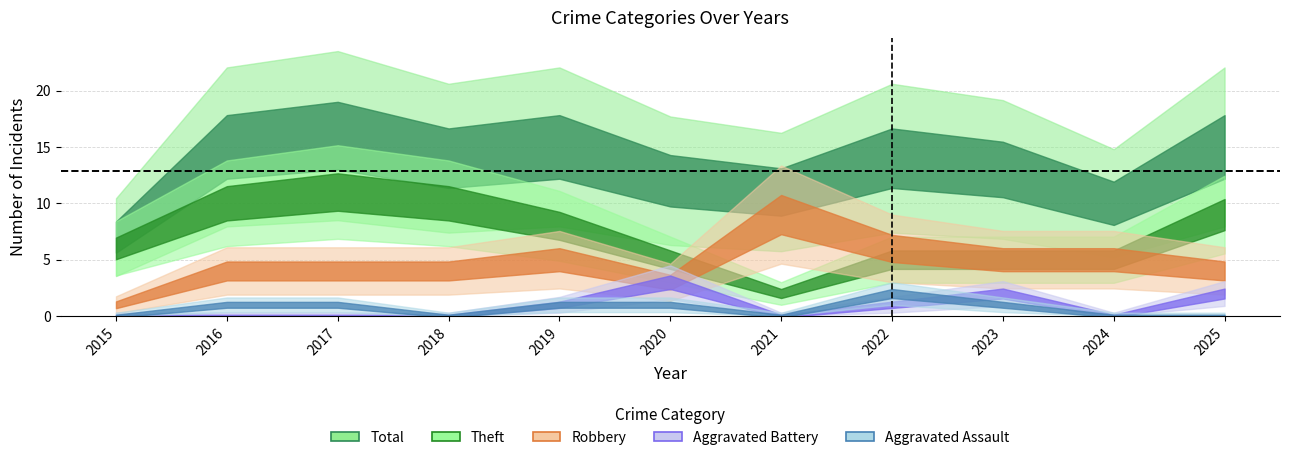

True or false: Robbery has a value of 12 at 2021.

False